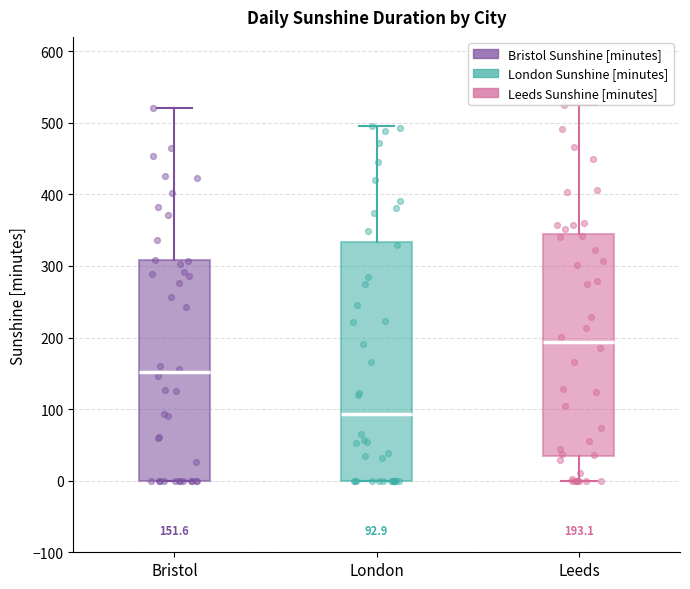

Which box has the highest median line?

Leeds